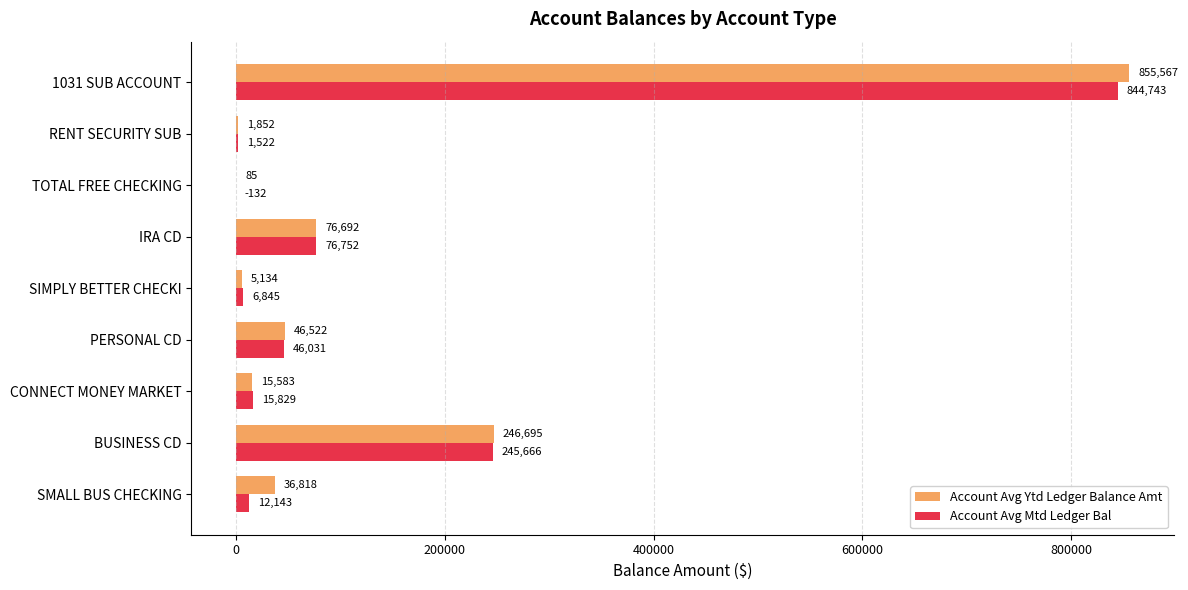

Where is Account Avg Ytd Ledger Balance Amt nearest to the value 427826?

BUSINESS CD